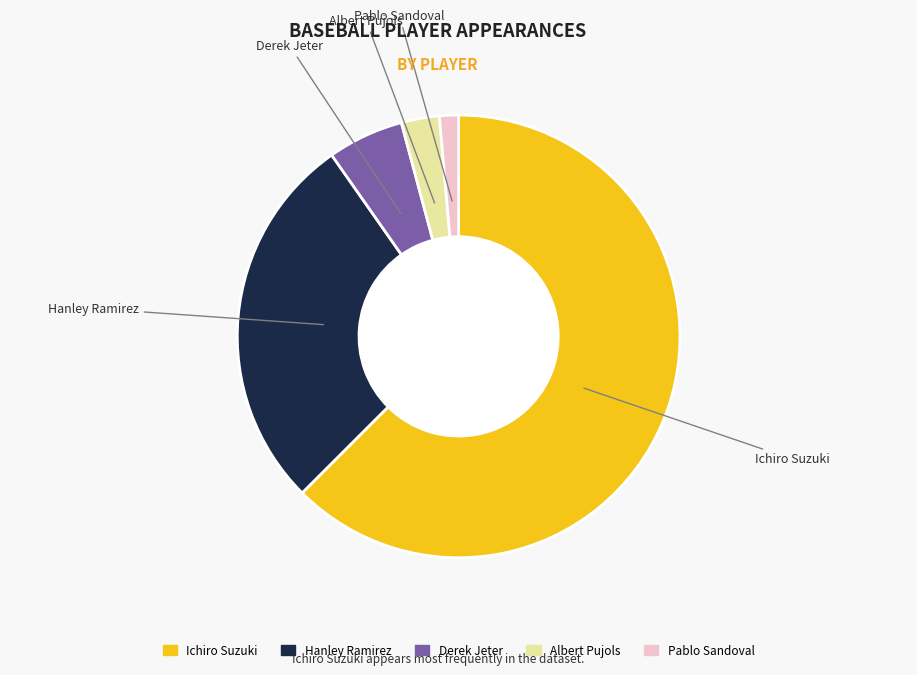

Which category has the smallest portion of the pie?

Pablo Sandoval